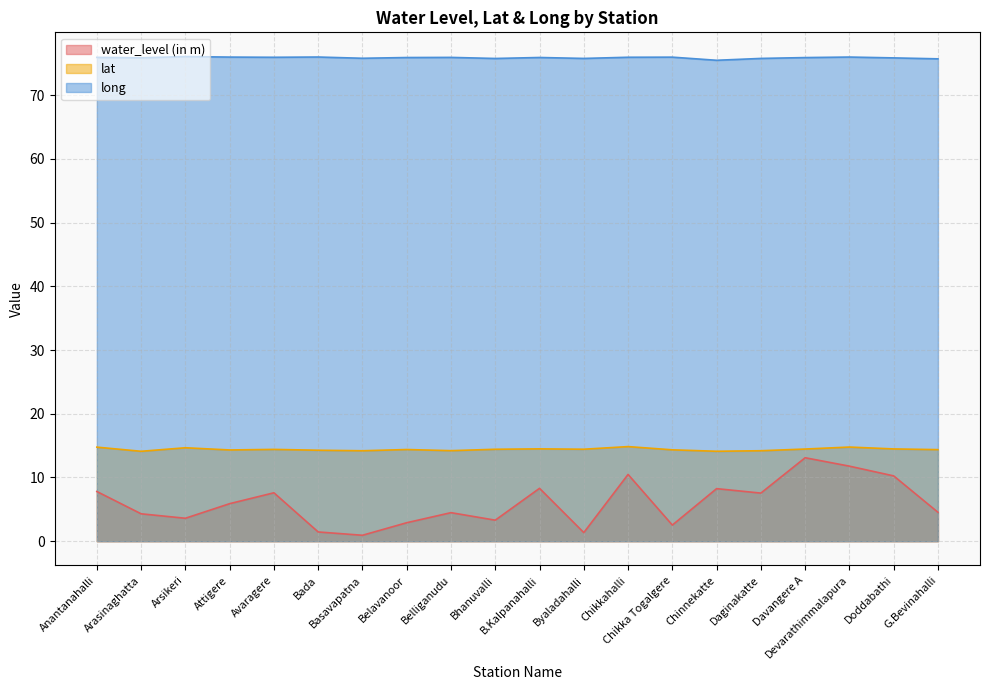

What are all the series names shown in the legend?

water_level (in m), lat, long